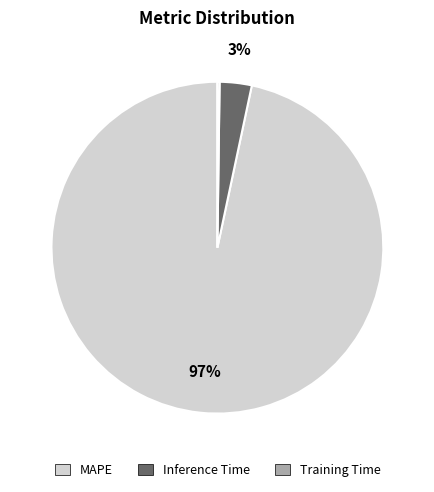

The Inference Time slice represents 11% of the pie. True or false?

False